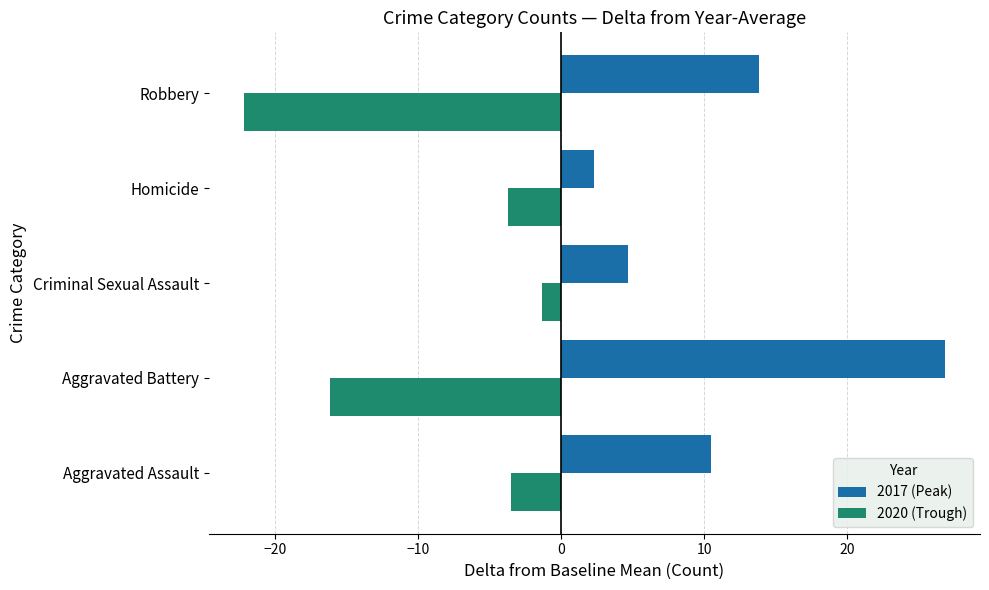

Which category has the highest value across all series?

Aggravated Battery